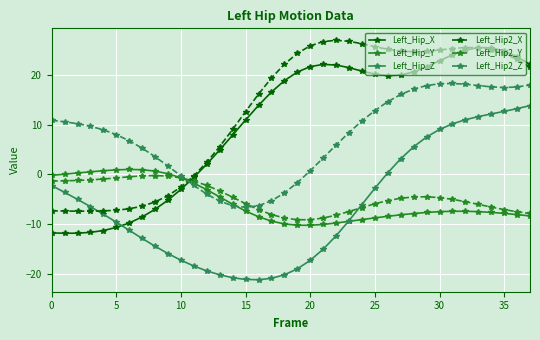

What are all the series names shown in the legend?

Left_Hip_X, Left_Hip_Y, Left_Hip_Z, Left_Hip2_X, Left_Hip2_Y, Left_Hip2_Z